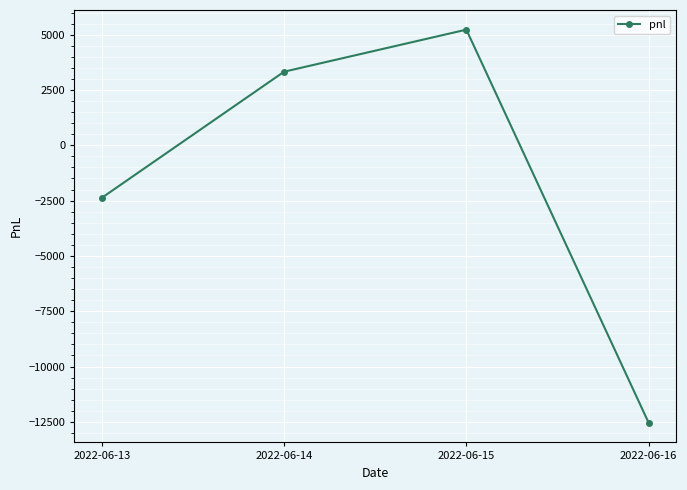

What is the value of the 2nd point from the left?

3325